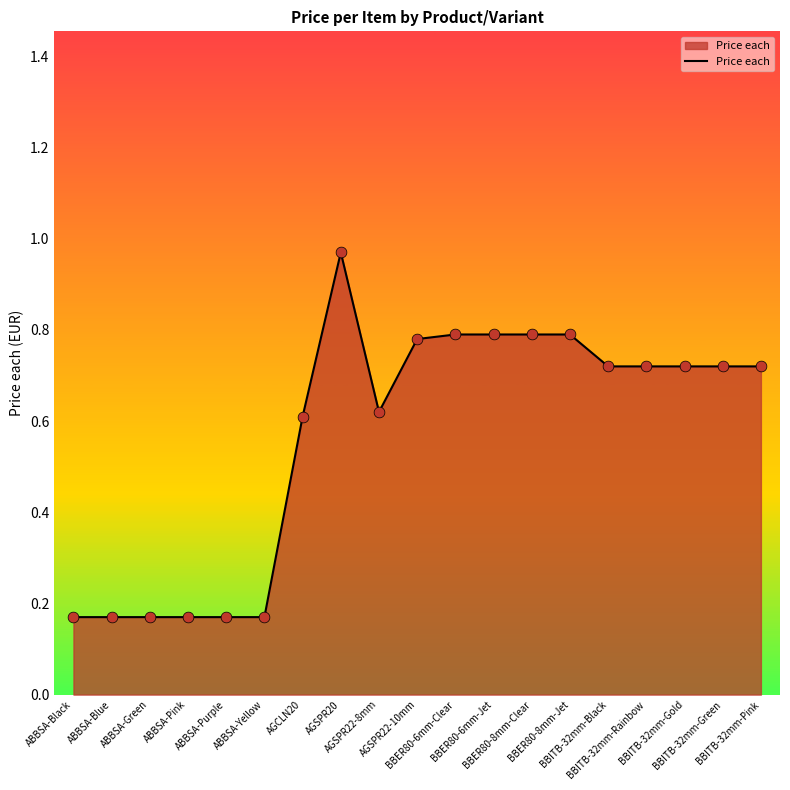

Is this an area chart (filled region under the line)?

Yes